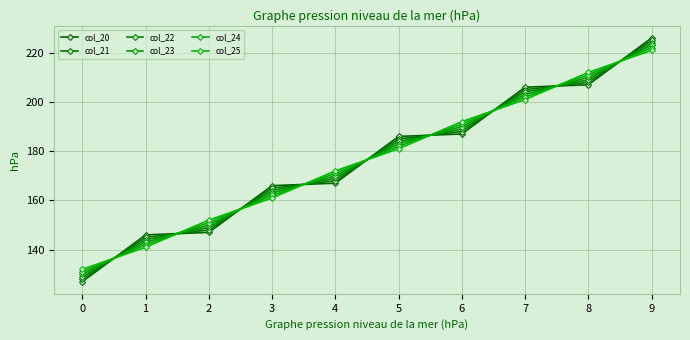

The col_24 series shows 131.0 at 0. True or false?

True